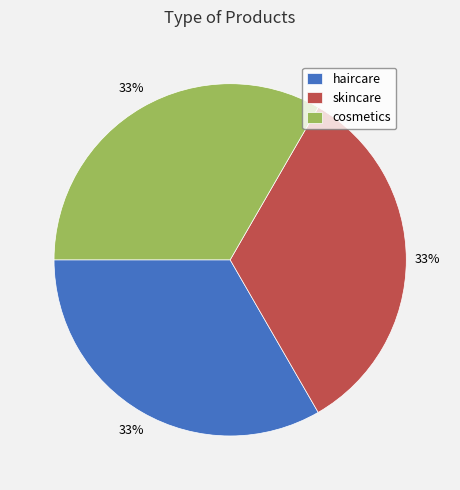

What is the ratio of the value at skincare to the value at haircare?

1.0